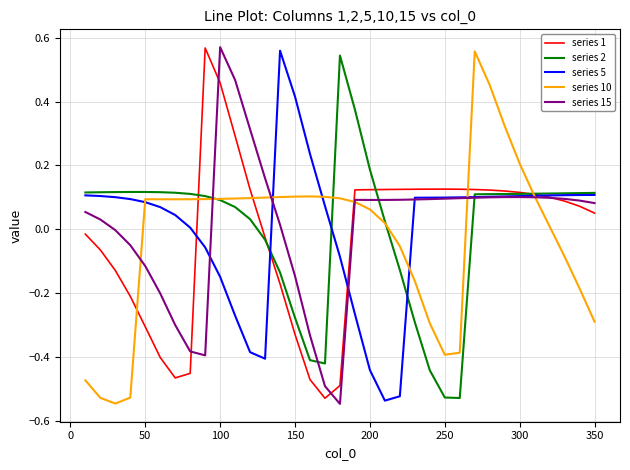

How many lines are shown in the chart?

5